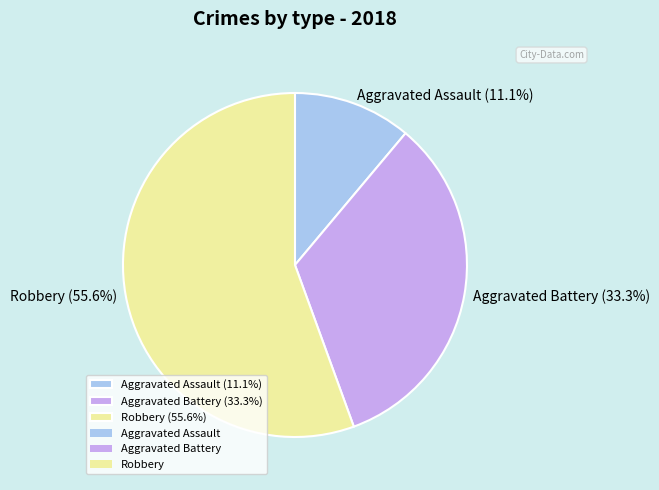

What is the majority slice?

Robbery (55.6%)